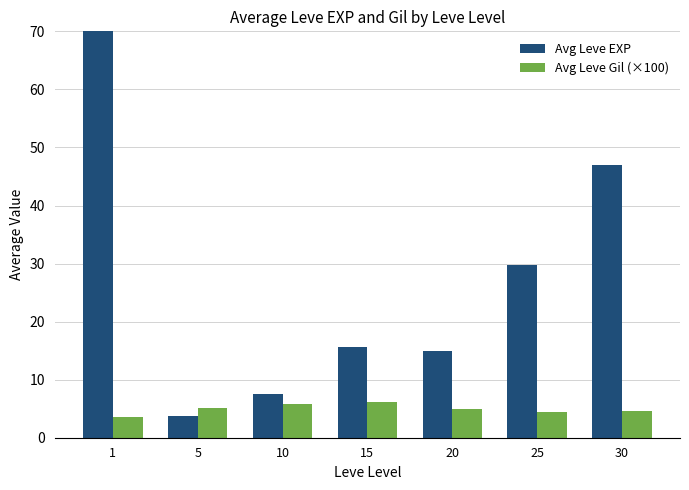

How many data points does each series have?

7